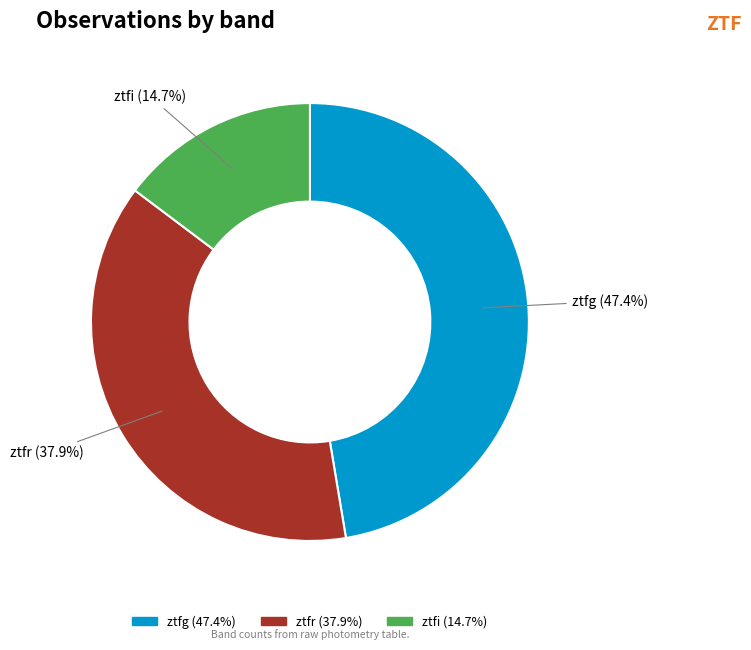

Is ztfi the majority of the pie?

No